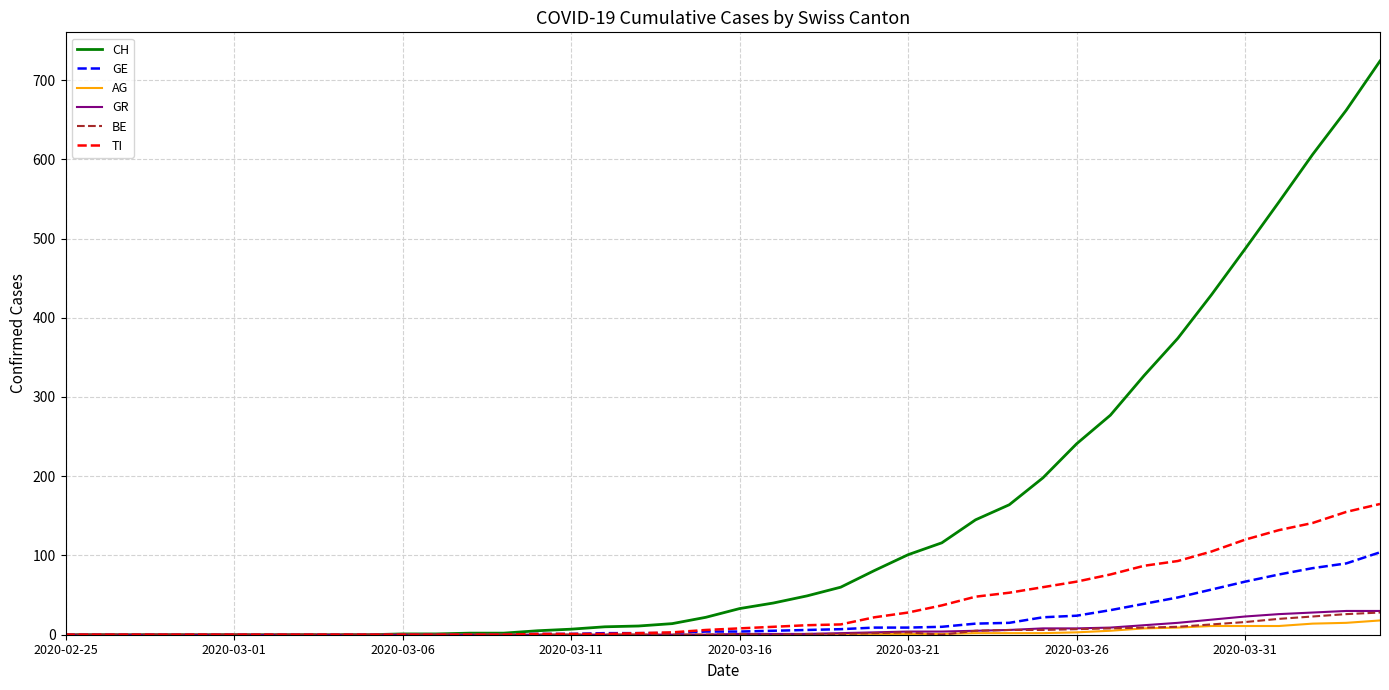

What is the maximum value for BE?

28